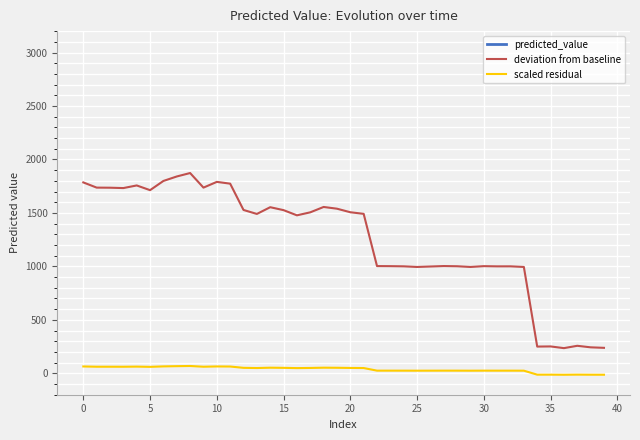

Count the number of data series in this chart.

3